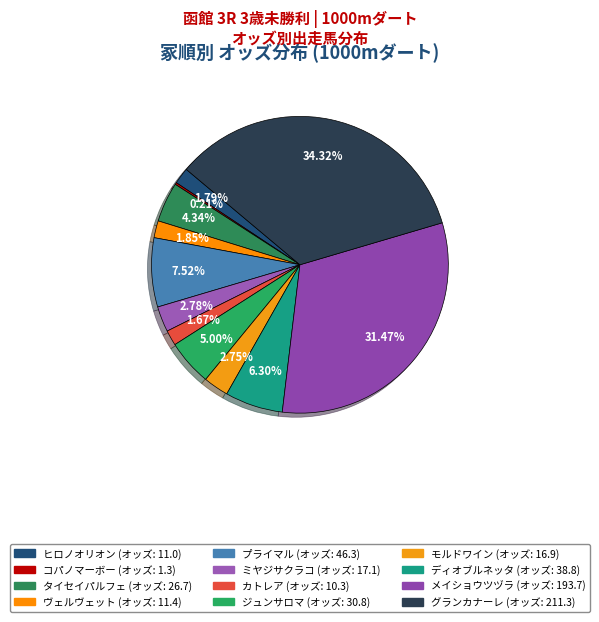

What portion of the pie excludes ヒロノオリオン?

98.2%